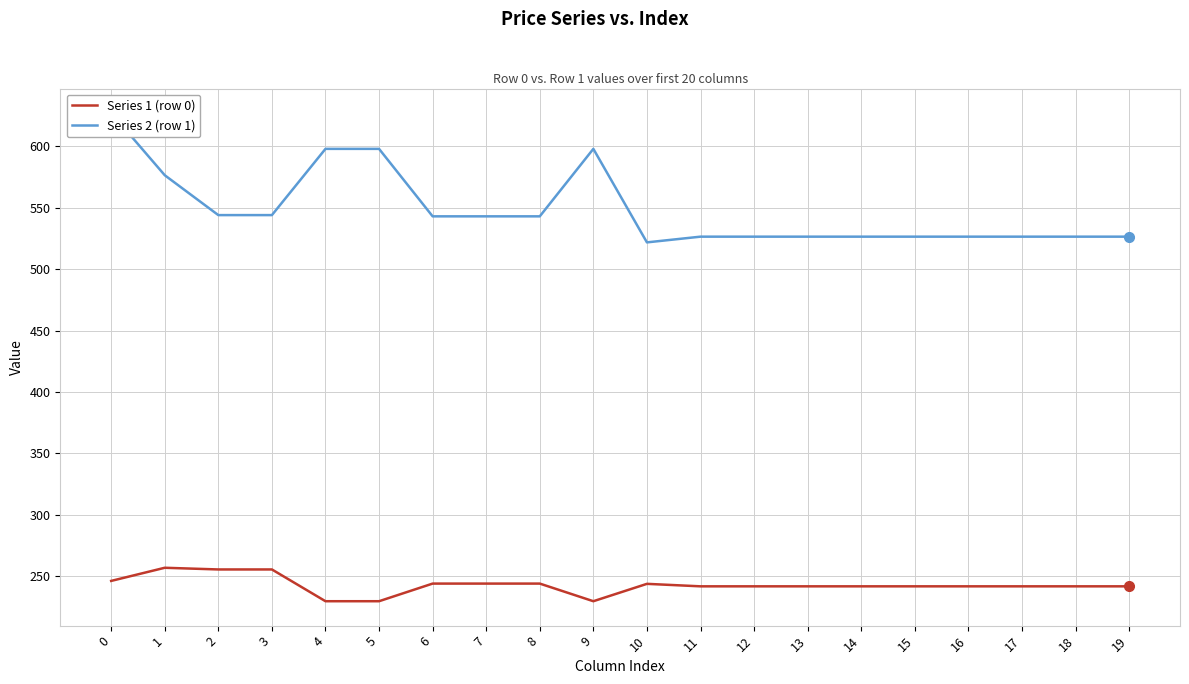

True or false: Series 2 (row 1) and Series 1 (row 0) cross at least once.

False